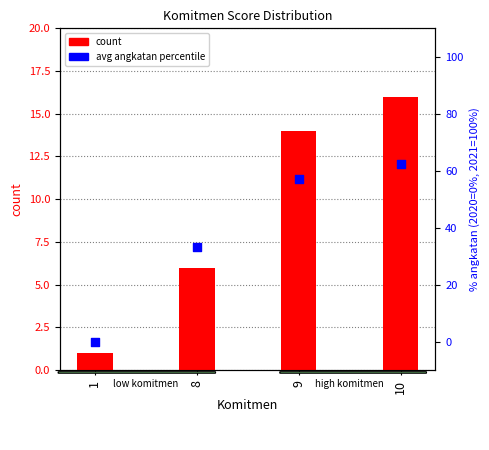

Is the value of count at 10 greater than the value of avg angkatan percentile at 9?

No